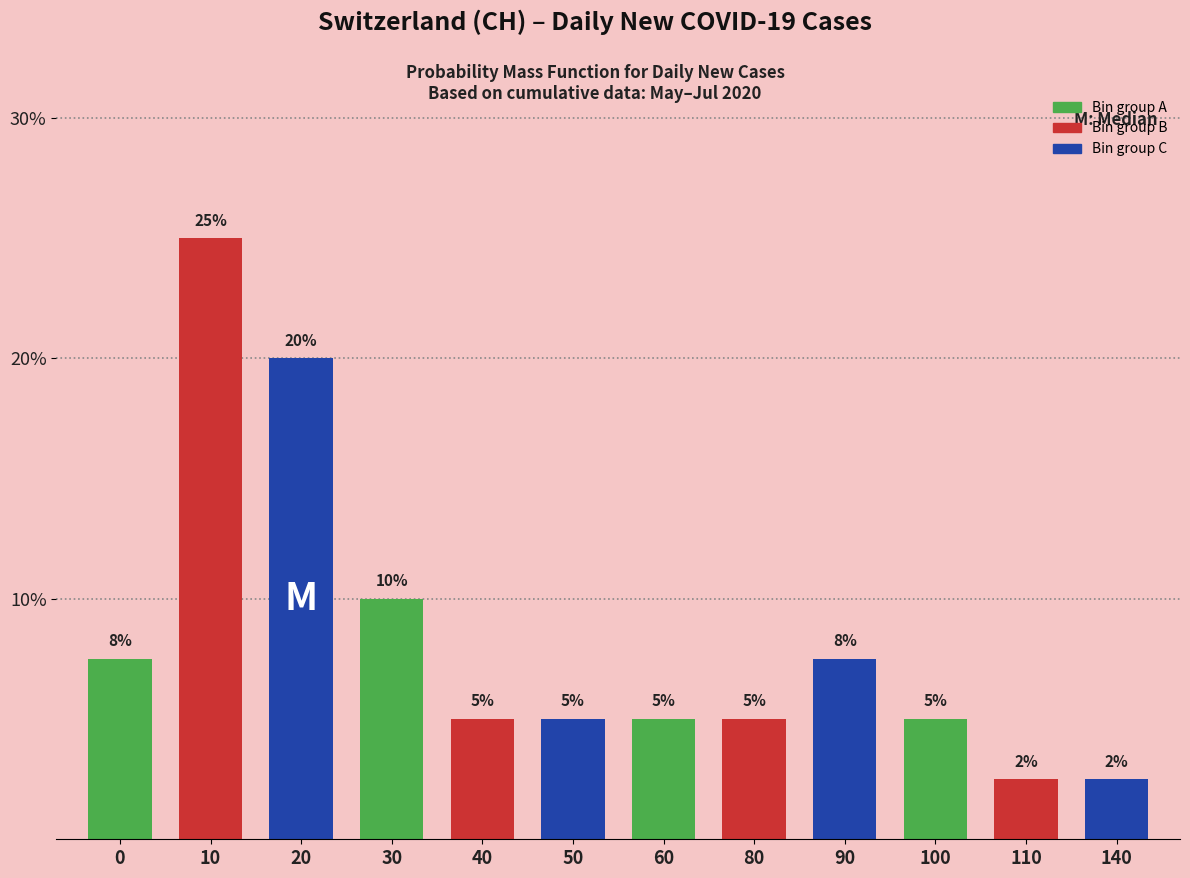

Is it true that the value at 10 is 25.0?

True